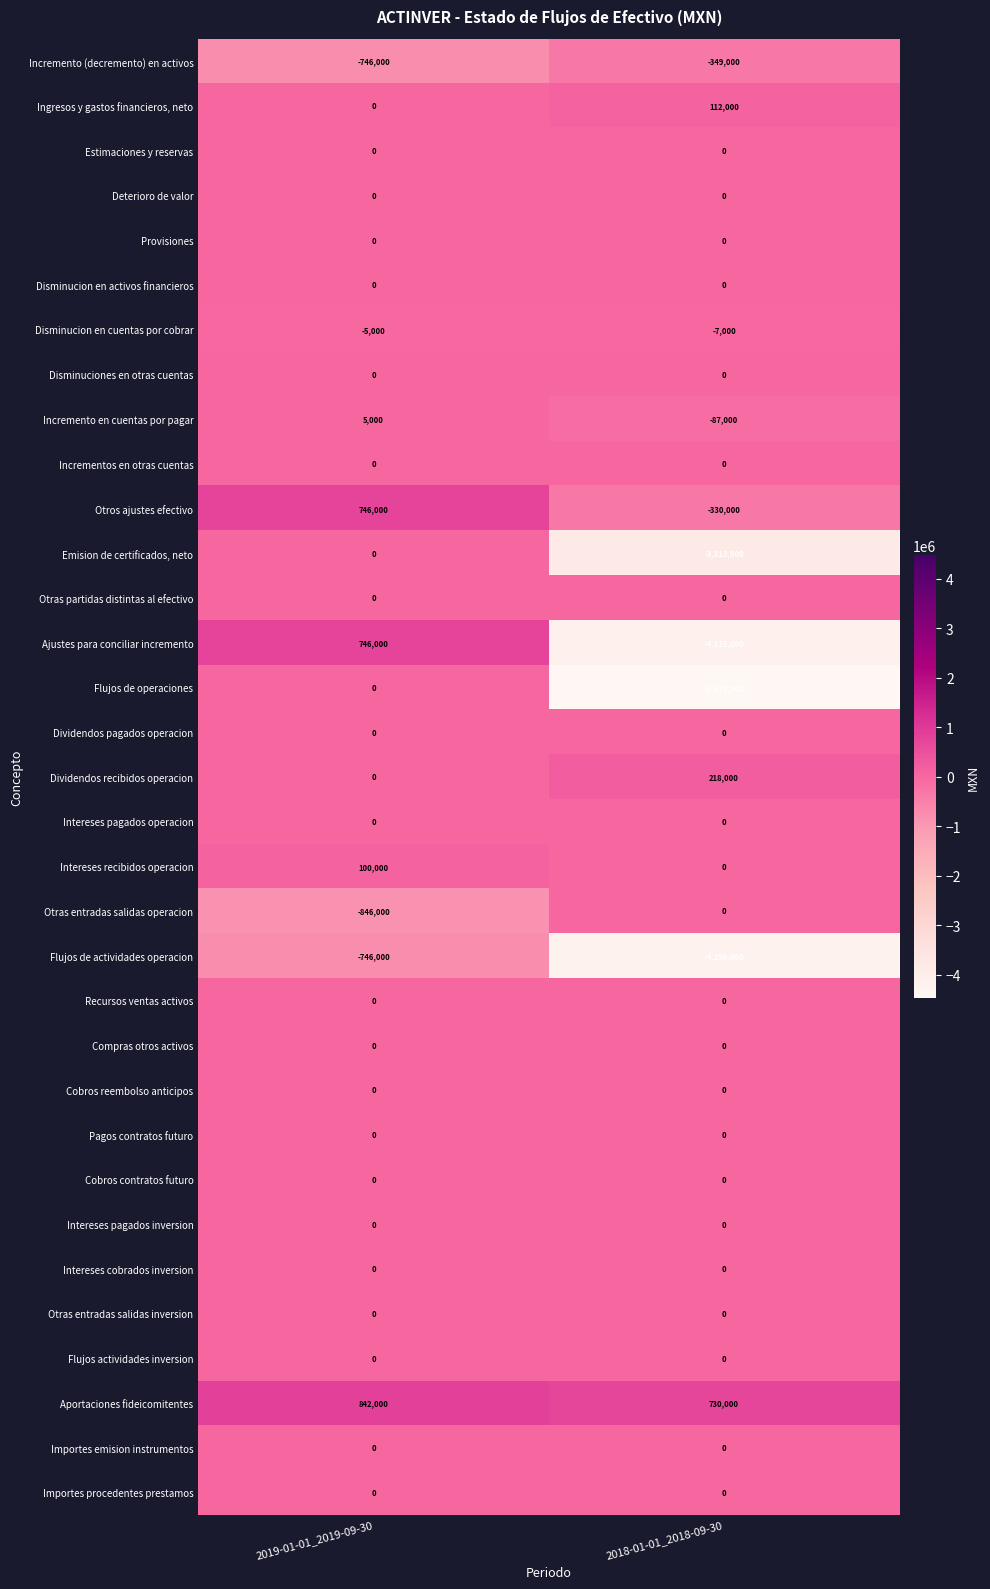

Which category has the lowest value across all series?

2018-01-01_2018-09-30